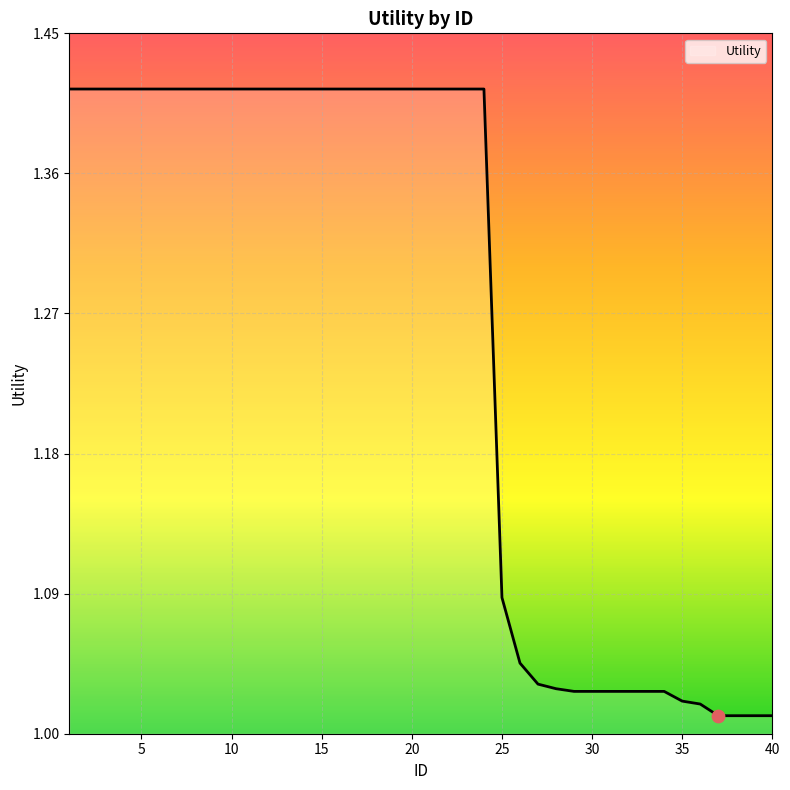

What is the difference between the maximum and minimum values?

0.4